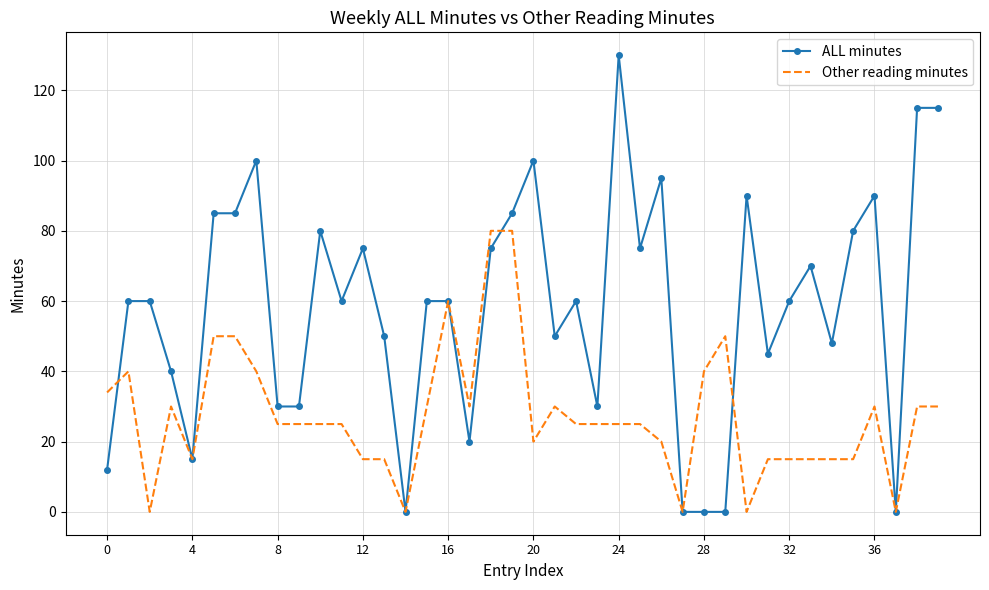

What is the maximum value for Other reading minutes?

80